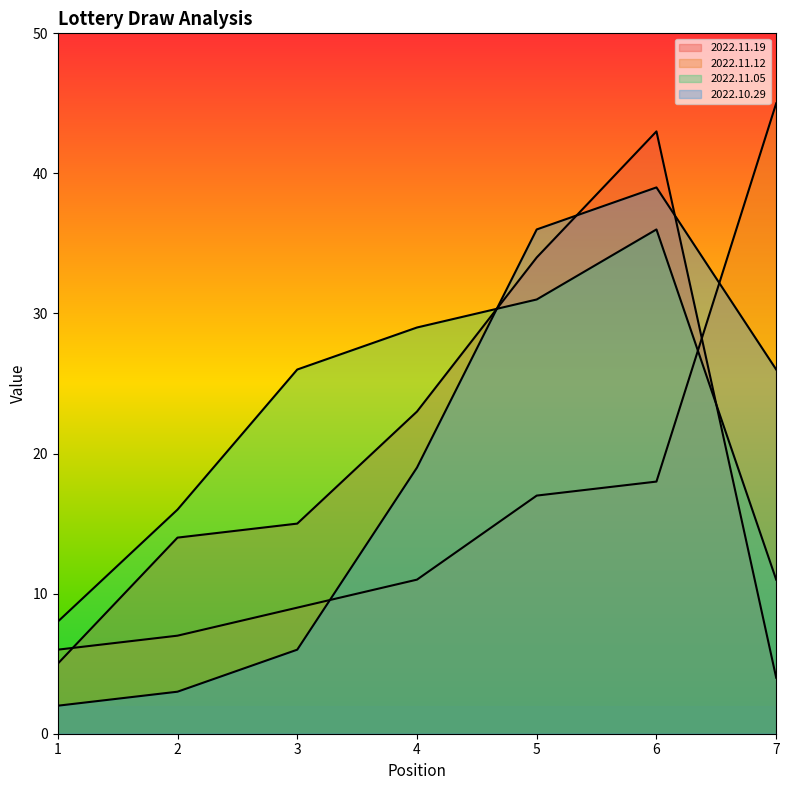

List the series in order of their overall mean, lowest first.

2022.11.12, 2022.10.29, 2022.11.19, 2022.11.05